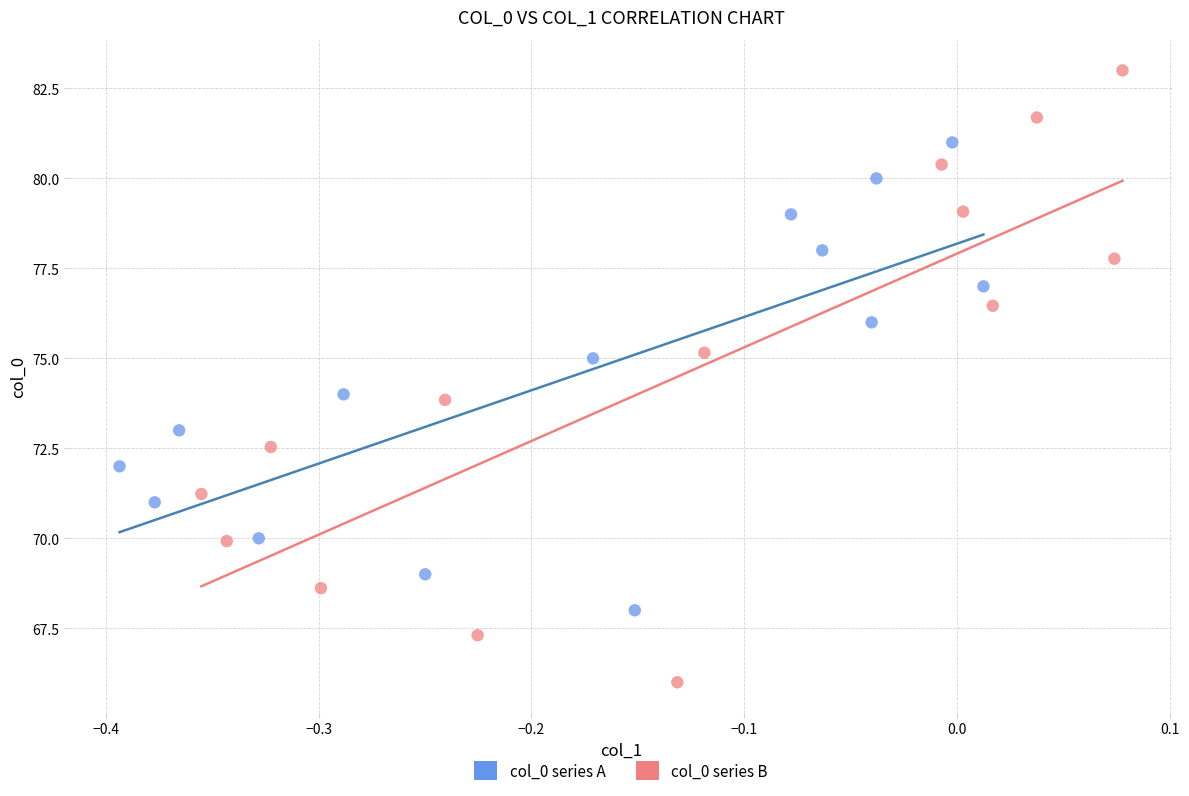

Which series contains the lowest Y value?

col_0 series B